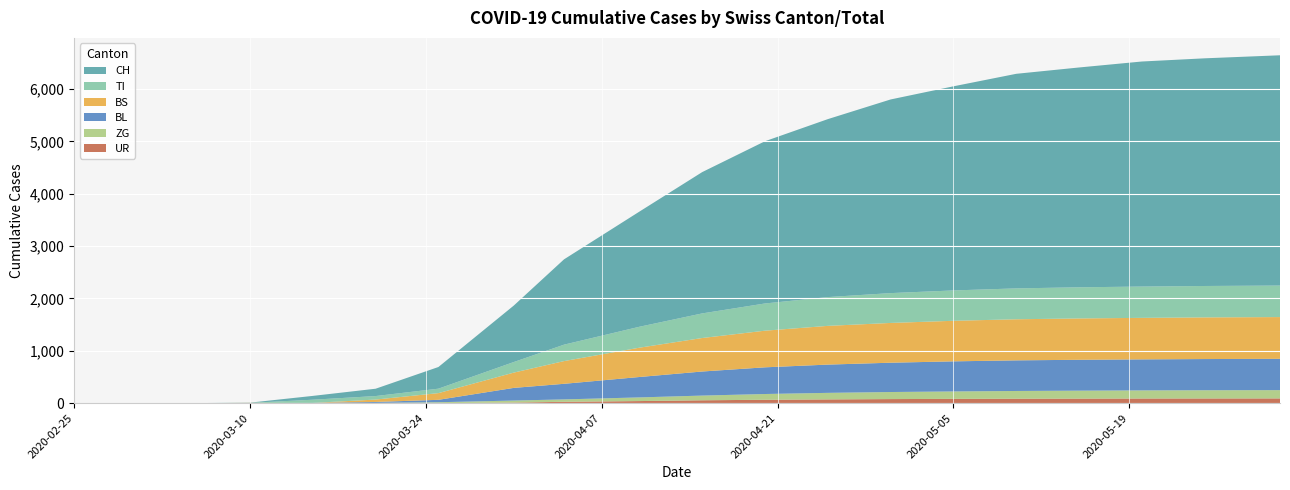

Reading left to right, transcribe all the data shown in this chart.

CH: 2020-02-25=0	2020-02-29=0	2020-03-05=0	2020-03-10=4	2020-03-15=73	2020-03-20=140	2020-03-25=414	2020-03-31=1079	2020-04-04=1630	2020-04-10=2200	2020-04-15=2700	2020-04-20=3100	2020-04-25=3400	2020-04-30=3700	2020-05-05=3900	2020-05-10=4100	2020-05-15=4200	2020-05-20=4300	2020-05-25=4350	2020-05-31=4400
TI: 2020-02-25=0	2020-02-29=0	2020-03-05=0	2020-03-10=0	2020-03-15=61	2020-03-20=67	2020-03-25=85	2020-03-31=202	2020-04-04=314	2020-04-10=400	2020-04-15=470	2020-04-20=520	2020-04-25=550	2020-04-30=570	2020-05-05=580	2020-05-10=590	2020-05-15=595	2020-05-20=598	2020-05-25=600	2020-05-31=602
BL: 2020-02-25=0	2020-02-29=0	2020-03-05=0	2020-03-10=2	2020-03-15=5	2020-03-20=18	2020-03-25=46	2020-03-31=242	2020-04-04=298	2020-04-10=390	2020-04-15=460	2020-04-20=510	2020-04-25=540	2020-04-30=560	2020-05-05=575	2020-05-10=585	2020-05-15=590	2020-05-20=593	2020-05-25=596	2020-05-31=598
BS: 2020-02-25=0	2020-02-29=0	2020-03-05=0	2020-03-10=4	2020-03-15=0	2020-03-20=46	2020-03-25=128	2020-03-31=292	2020-04-04=434	2020-04-10=560	2020-04-15=640	2020-04-20=700	2020-04-25=740	2020-04-30=760	2020-05-05=775	2020-05-10=785	2020-05-15=790	2020-05-20=793	2020-05-25=796	2020-05-31=798
ZG: 2020-02-25=0	2020-02-29=0	2020-03-05=0	2020-03-10=0	2020-03-15=0	2020-03-20=5	2020-03-25=18	2020-03-31=39	2020-04-04=46	2020-04-10=70	2020-04-15=90	2020-04-20=110	2020-04-25=125	2020-04-30=135	2020-05-05=142	2020-05-10=148	2020-05-15=152	2020-05-20=155	2020-05-25=157	2020-05-31=158
UR: 2020-02-25=0	2020-02-29=0	2020-03-05=0	2020-03-10=0	2020-03-15=0	2020-03-20=0	2020-03-25=0	2020-03-31=11	2020-04-04=26	2020-04-10=40	2020-04-15=55	2020-04-20=65	2020-04-25=72	2020-04-30=78	2020-05-05=82	2020-05-10=85	2020-05-15=87	2020-05-20=89	2020-05-25=90	2020-05-31=91